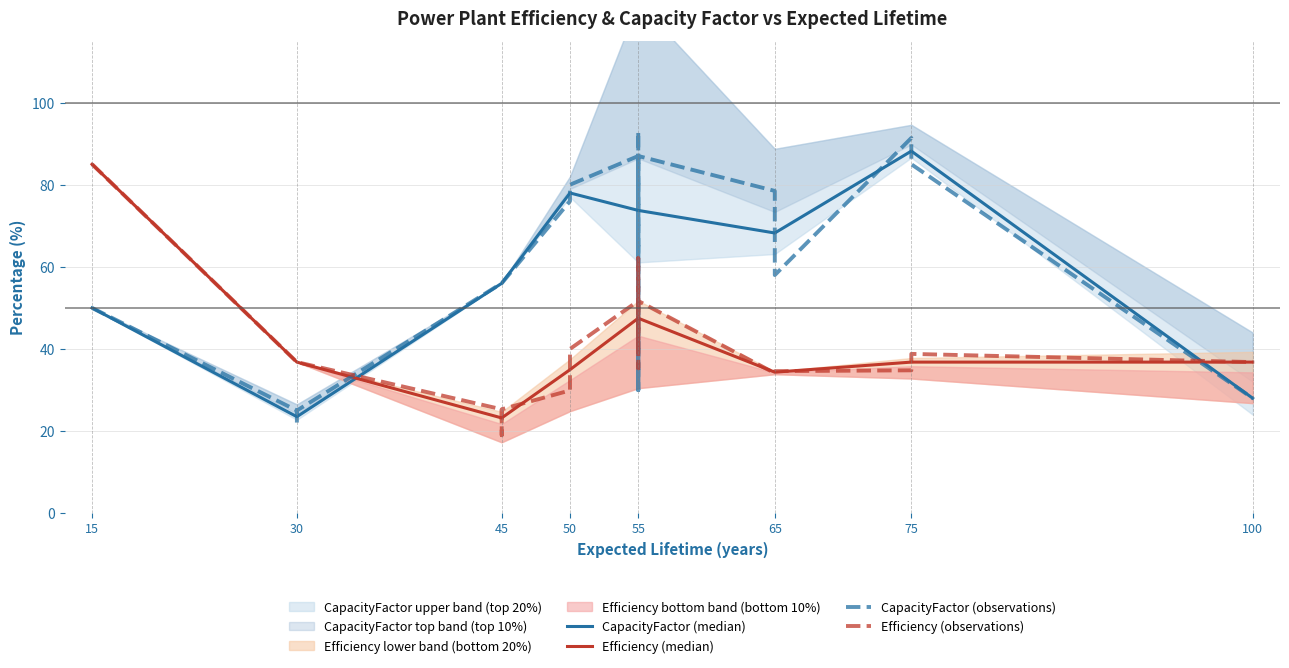

After their last crossing, which series has the higher values: Efficiency (median) or CapacityFactor (median)?

Efficiency (median)